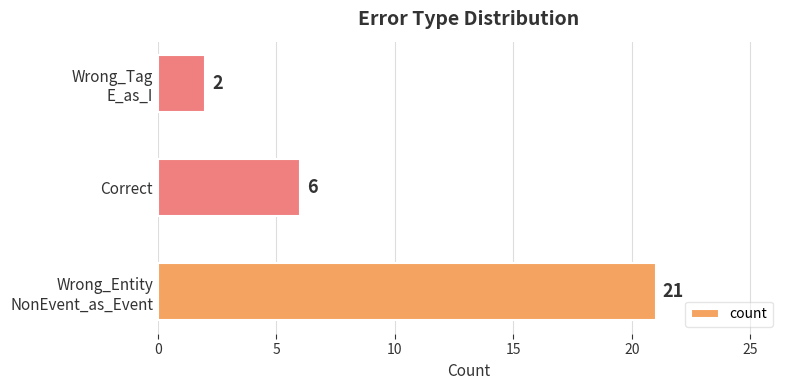

How many values are below 6?

1